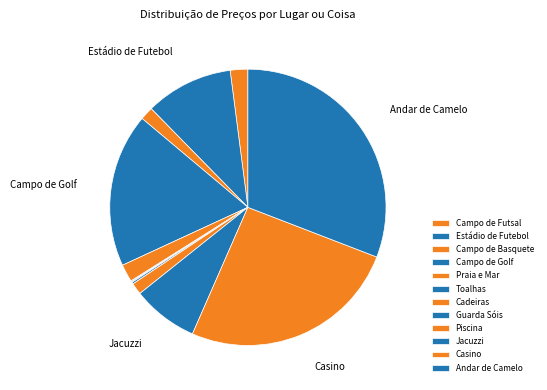

How many slices are in this pie chart?

12